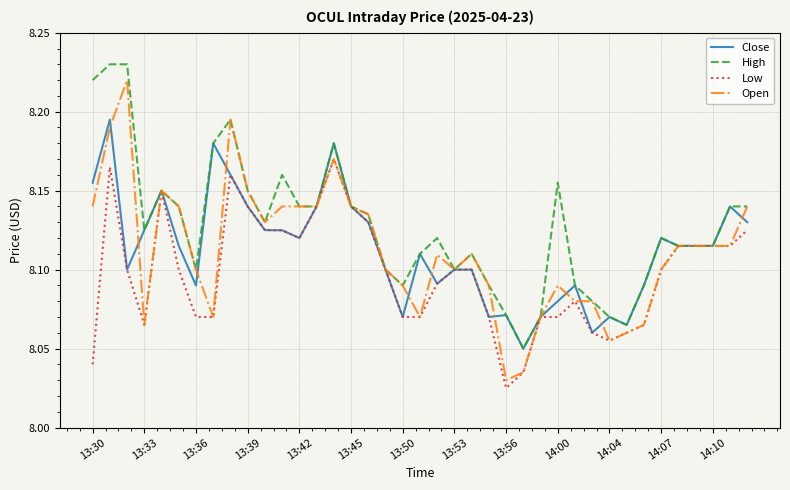

Which series has the largest range (max minus min)?

Open